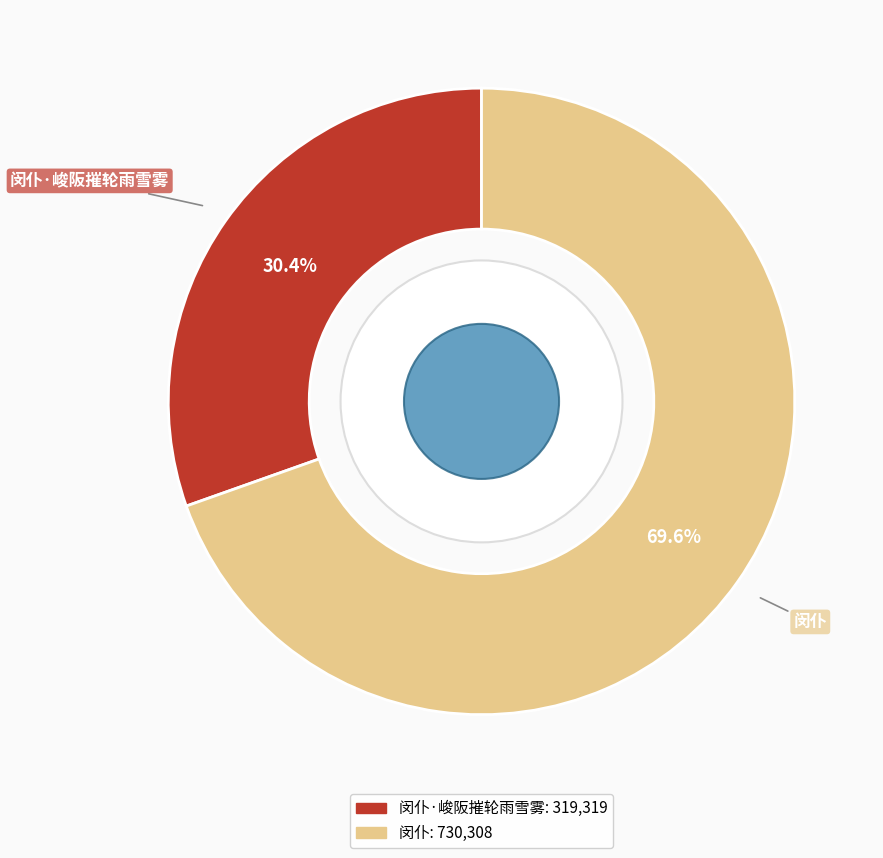

What is the ratio of the value at 闵仆·峻阪摧轮雨雪雾 to the value at 闵仆?

0.4